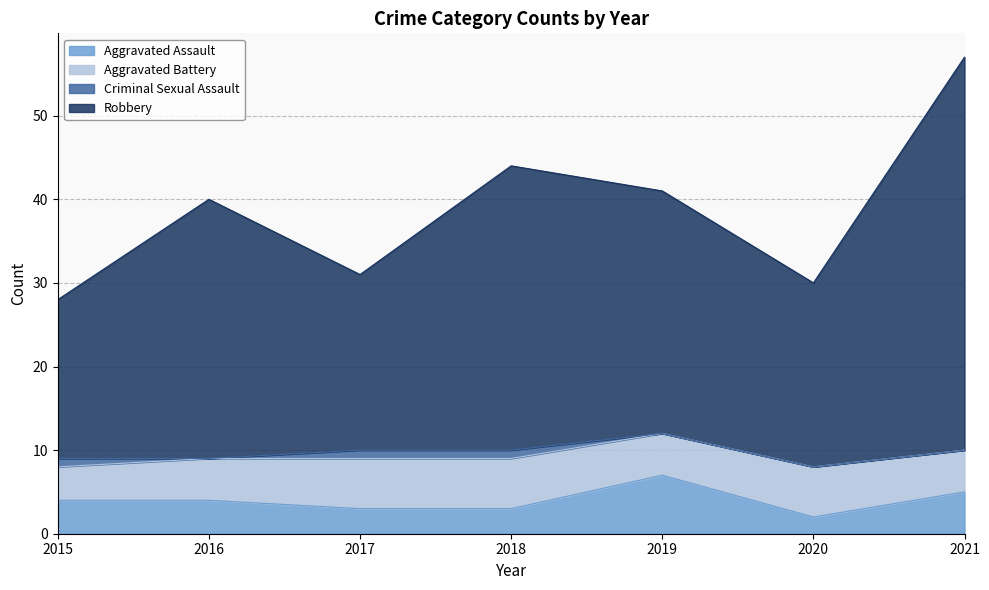

The value of Aggravated Assault at 2021 is 5. True or false?

True